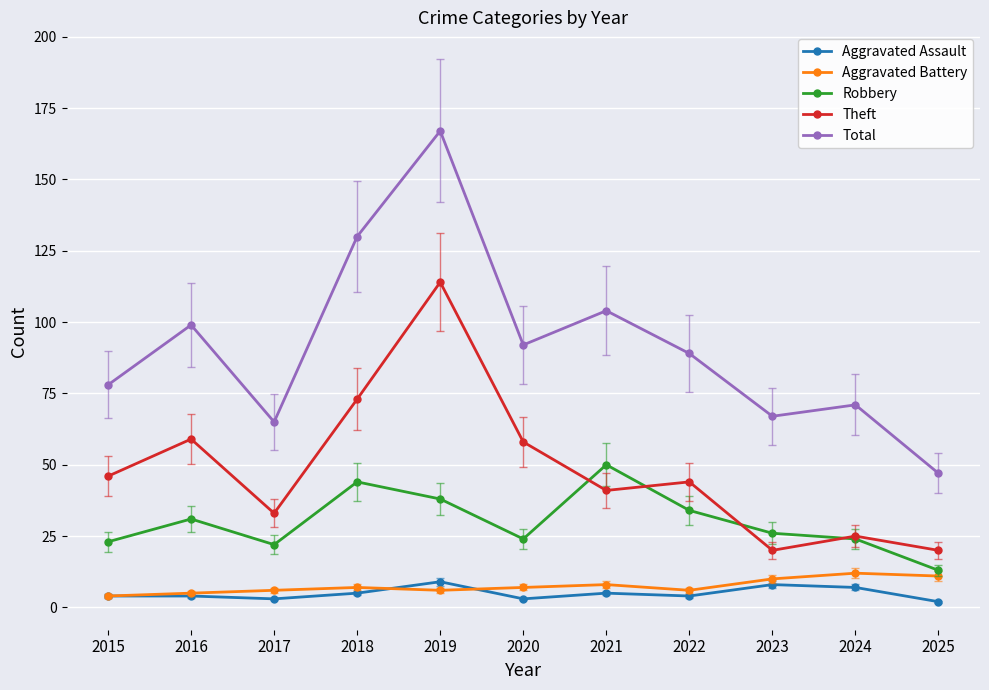

What is the highest value of the Total series?

167